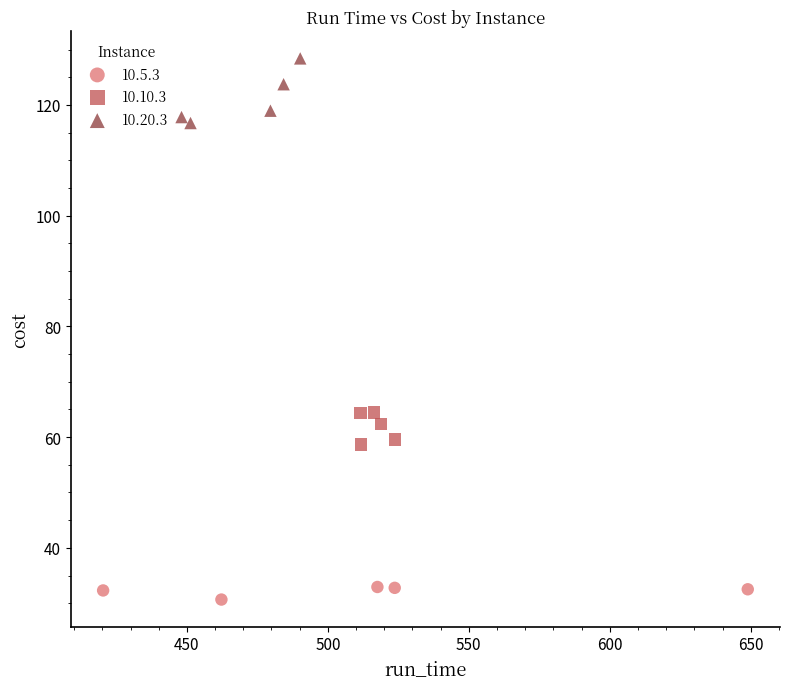

Which series reaches the minimum Y coordinate?

10.5.3